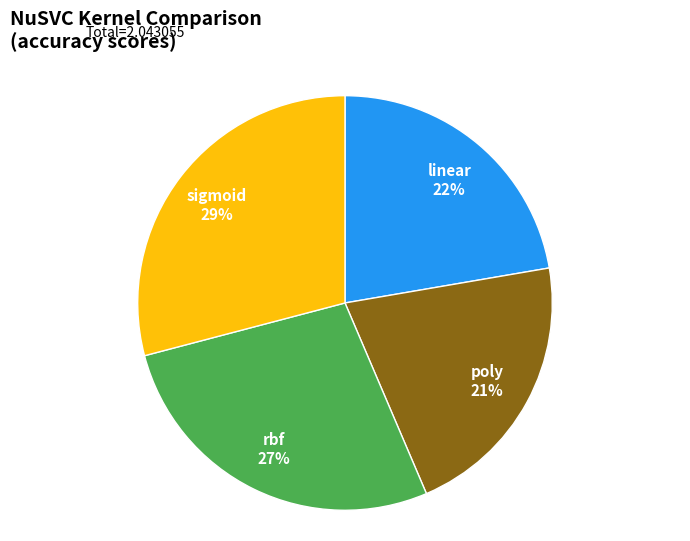

How many segments does this pie chart have?

4